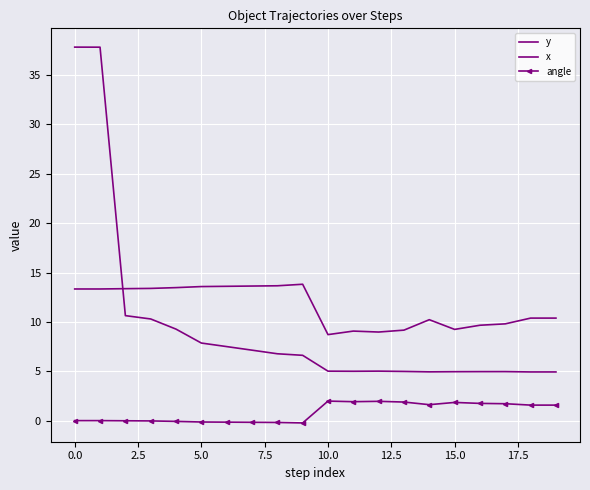

How many categories are shown in the chart?

20